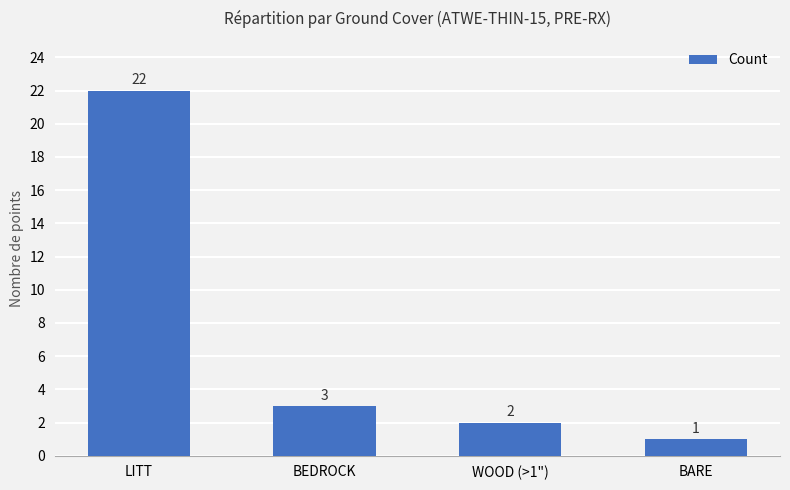

Approximately how many times larger is the value at BEDROCK compared to LITT?

0.1